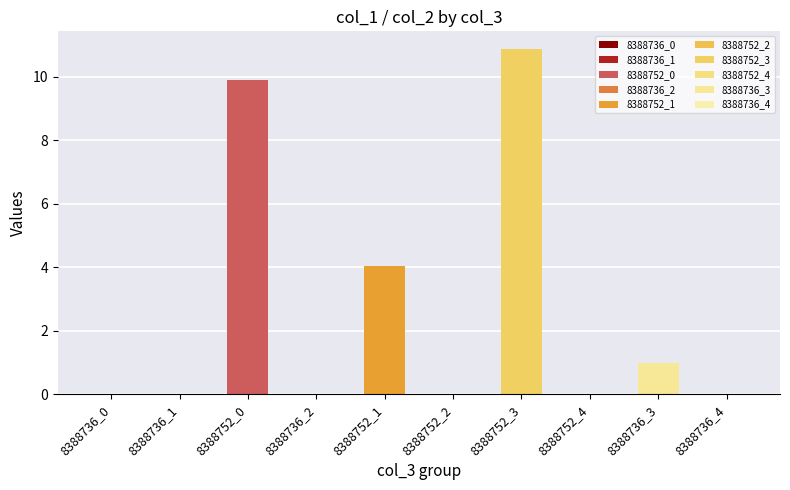

Count the number of categories in the chart.

10